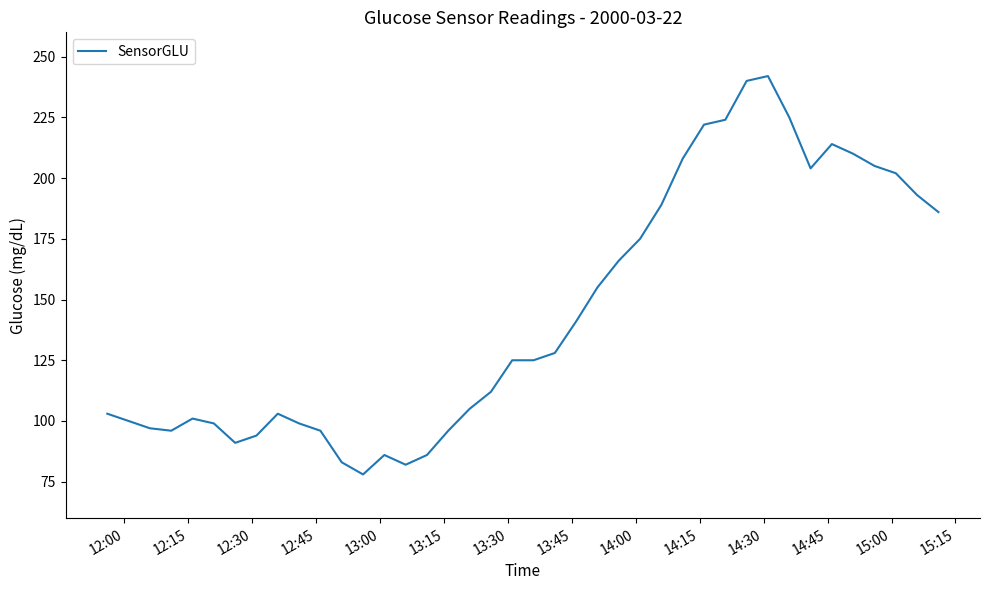

What is the maximum value shown in the chart?

242